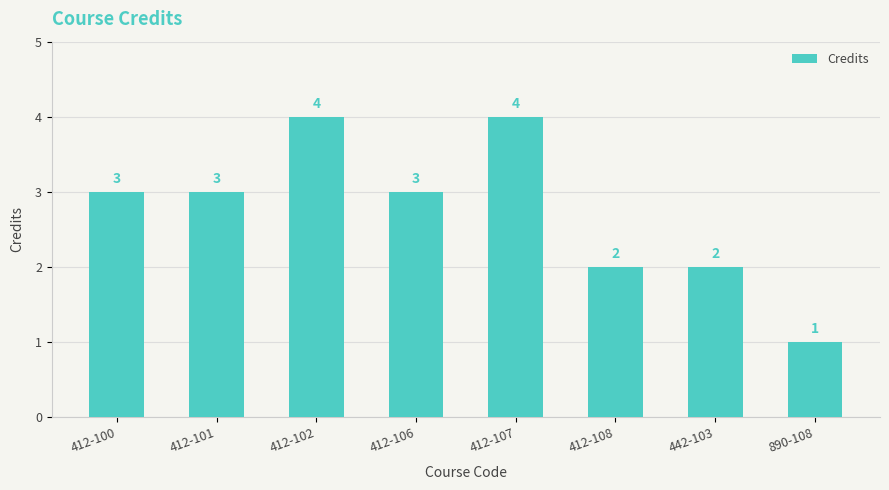

At which category does the chart reach its minimum across all series?

890-108